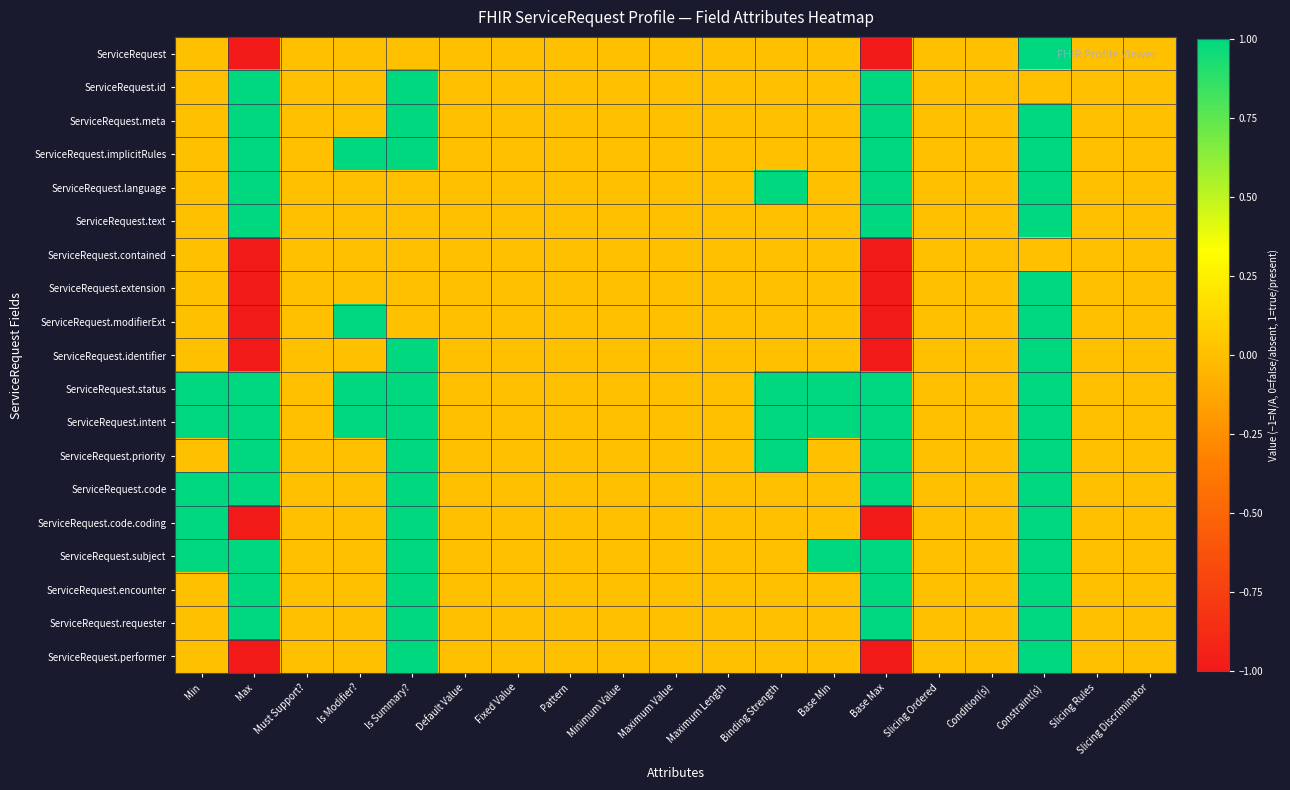

What is the smallest value displayed?

-1